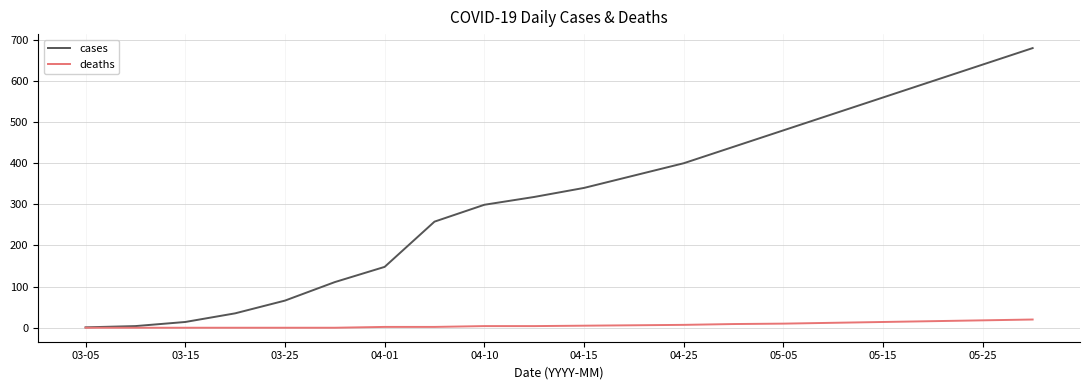

List the series in order of their peak value, highest first.

cases, deaths